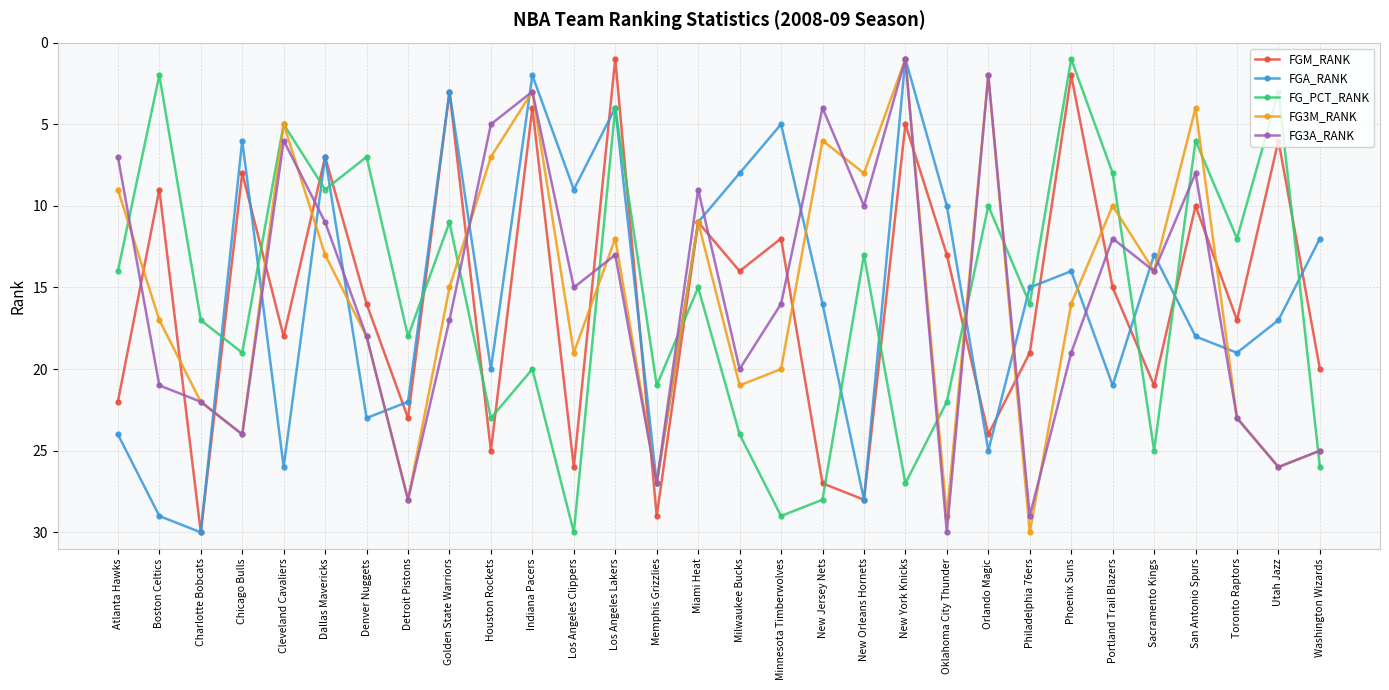

True or false: FGM_RANK and FG3A_RANK intersect in this chart.

True